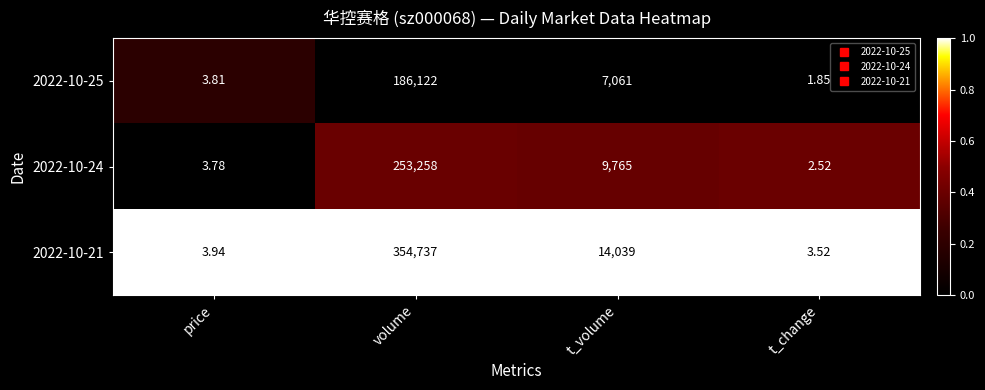

Where does the 2022-10-24 series first go above 9765?

volume